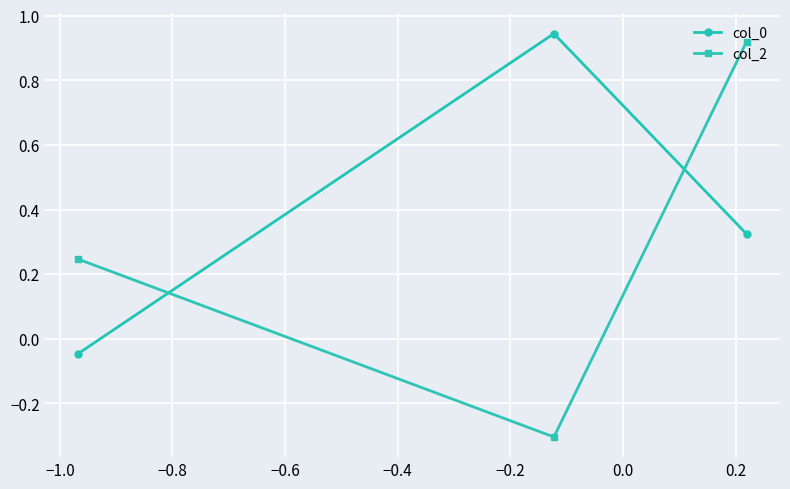

What is the average value of the col_0 series?

0.4